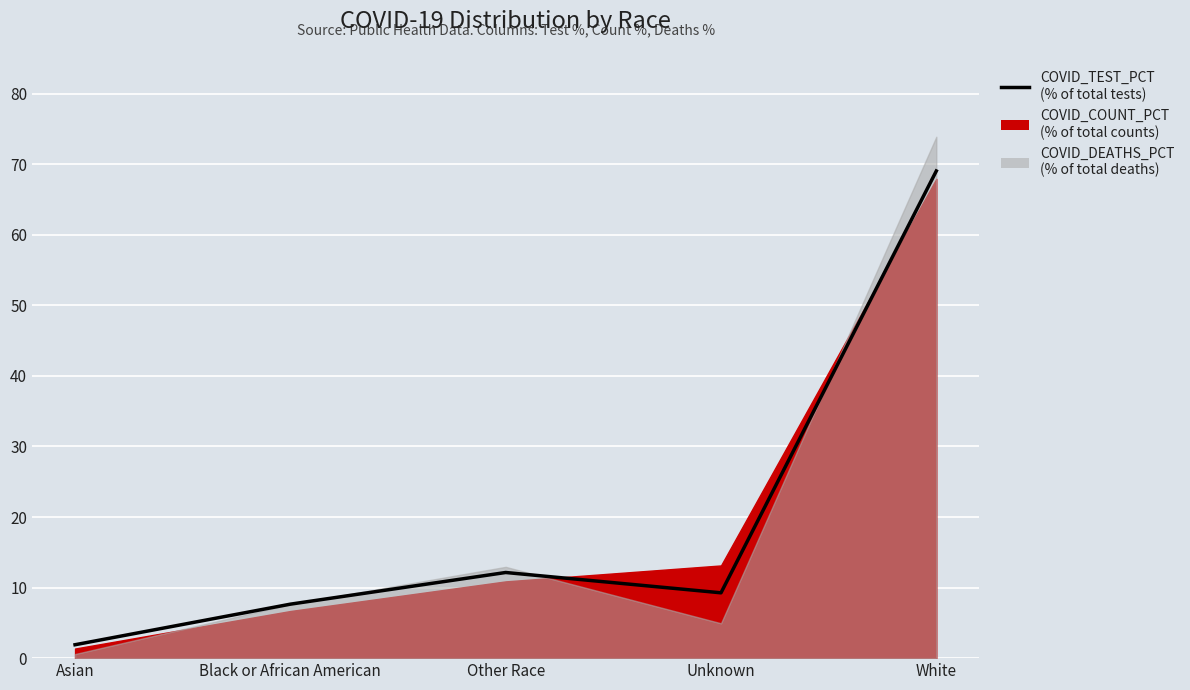

Is it true that the value at Other Race is 12.1?

True